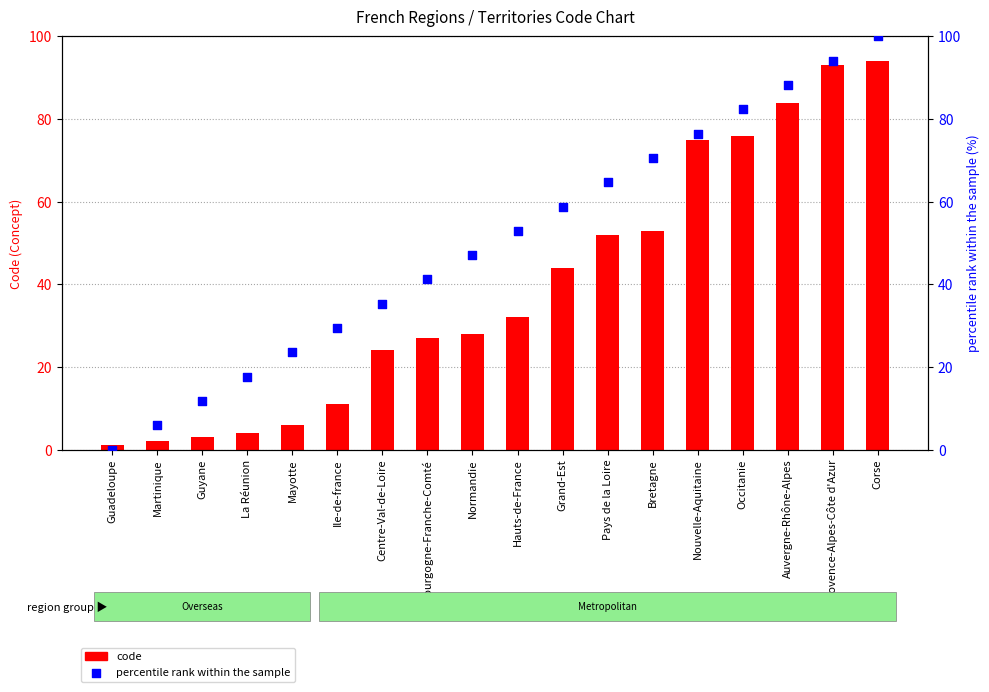

Which series reaches the minimum Y coordinate?

percentile rank within the sample